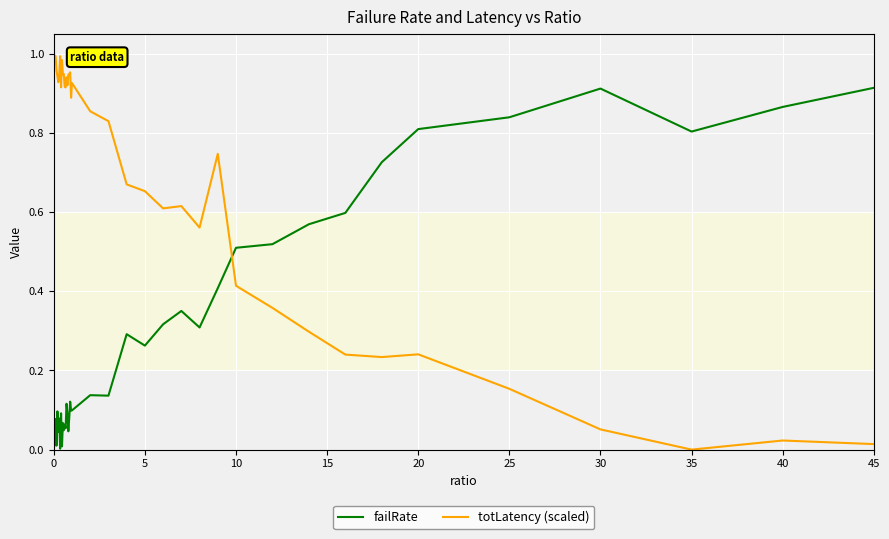

Which series has the widest spread of values?

totLatency (scaled)